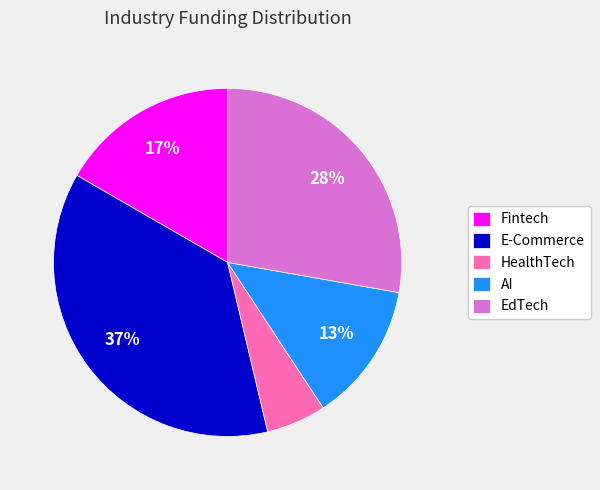

Is the sum of EdTech and Fintech greater than half?

No